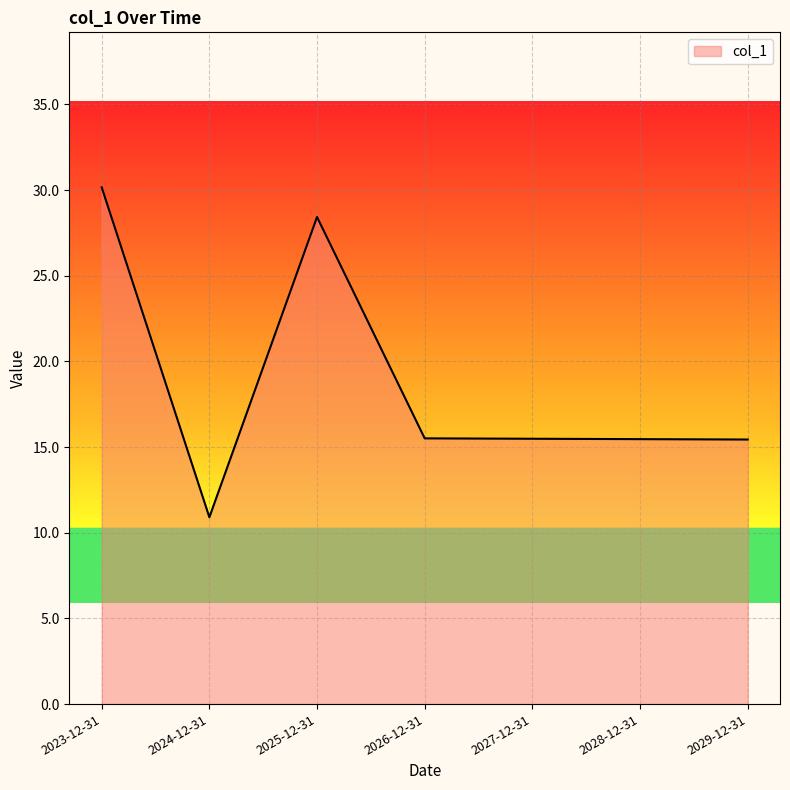

Where is the first local minimum?

2024-12-31